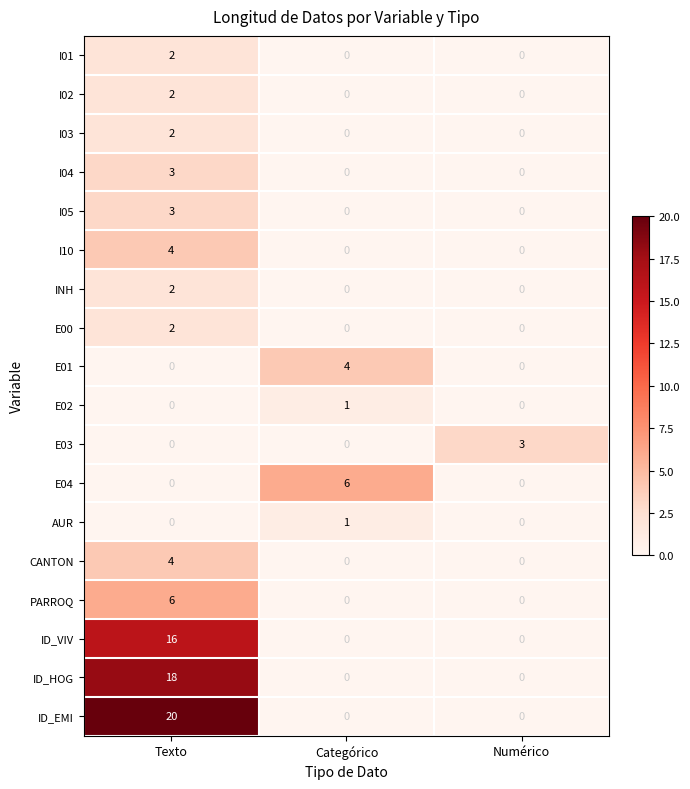

Which series has the widest spread of values?

ID_EMI